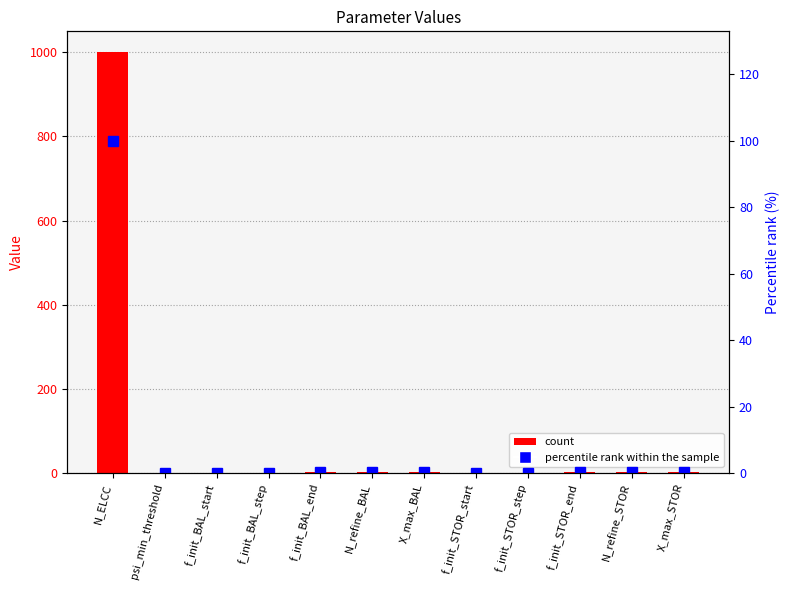

What is the average value of the percentile rank within the sample series?

8.4